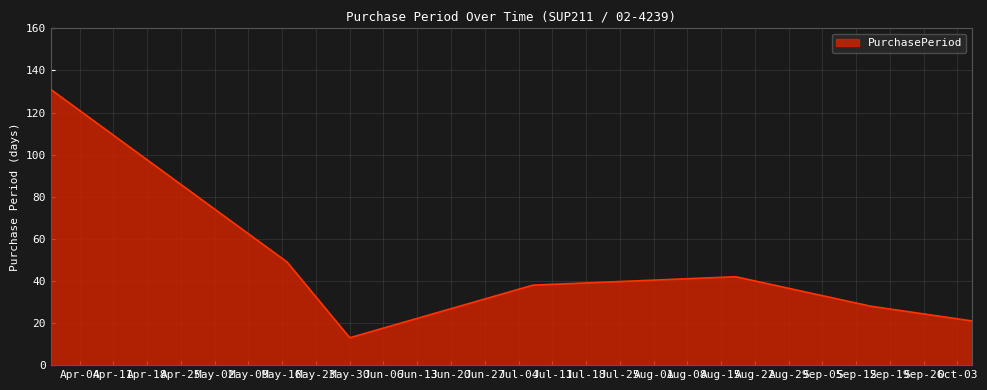

What is the minimum value shown in the chart?

13